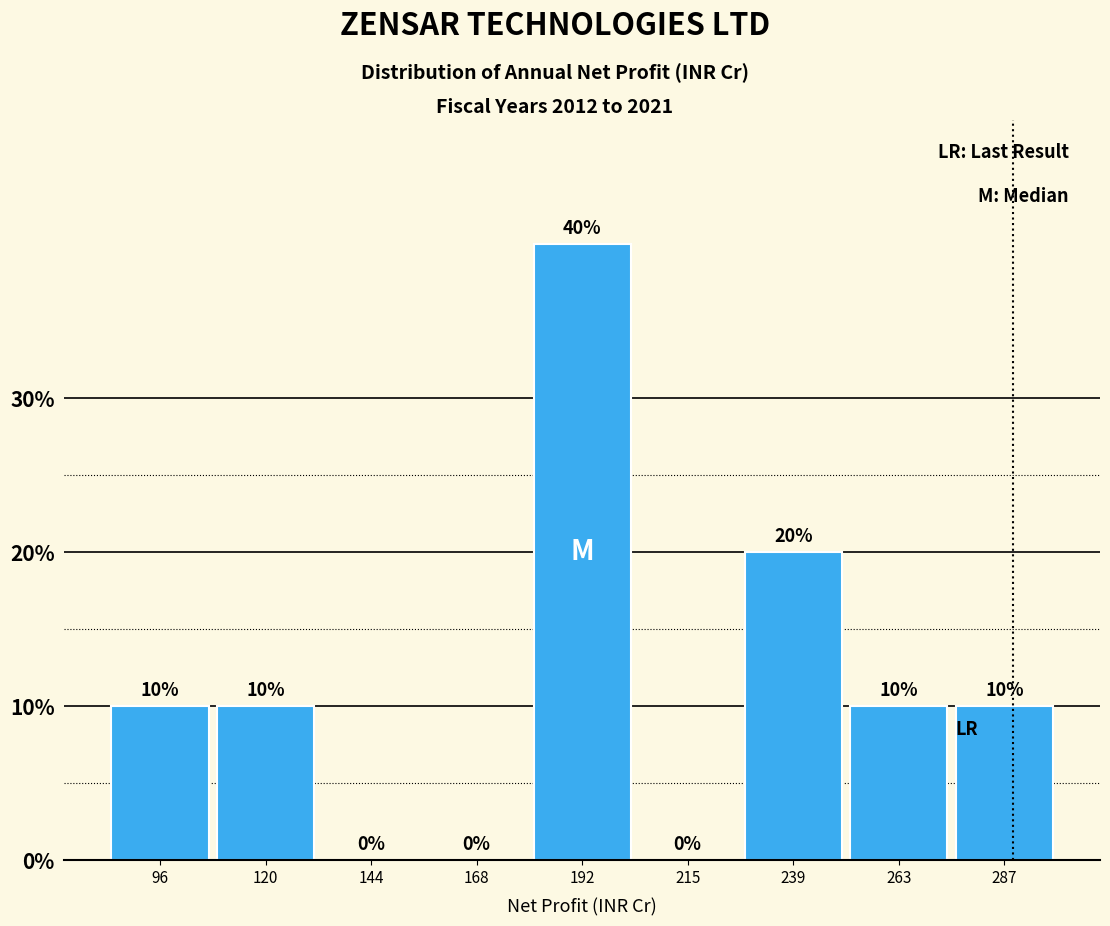

What is the height of the bar covering 85 to 110 on the x-axis? The bar edges are not printed on the chart, so give them approximately, as read against the axis.

10